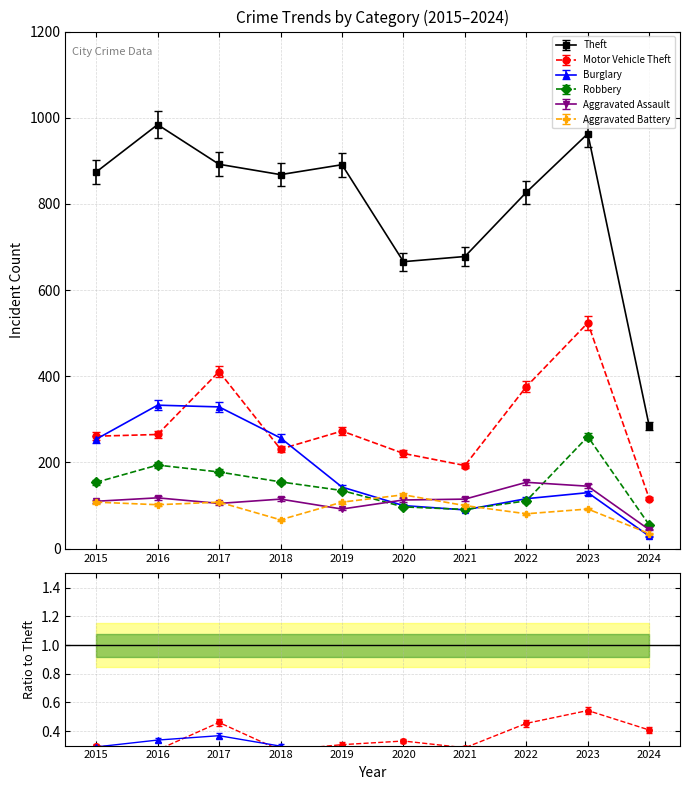

What is the difference between the Motor Vehicle Theft values at 2020 and 2016?

44